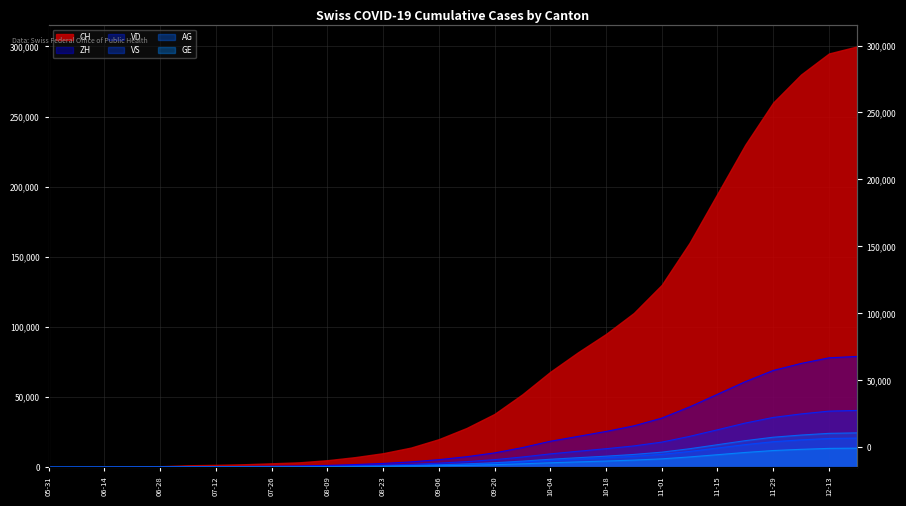

At which label does ZH reach its peak?

2020-12-20